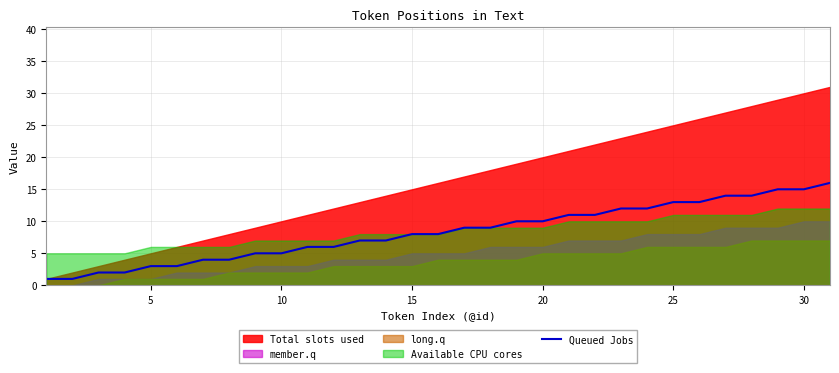

The value of Queued Jobs at 5 is 1. True or false?

False